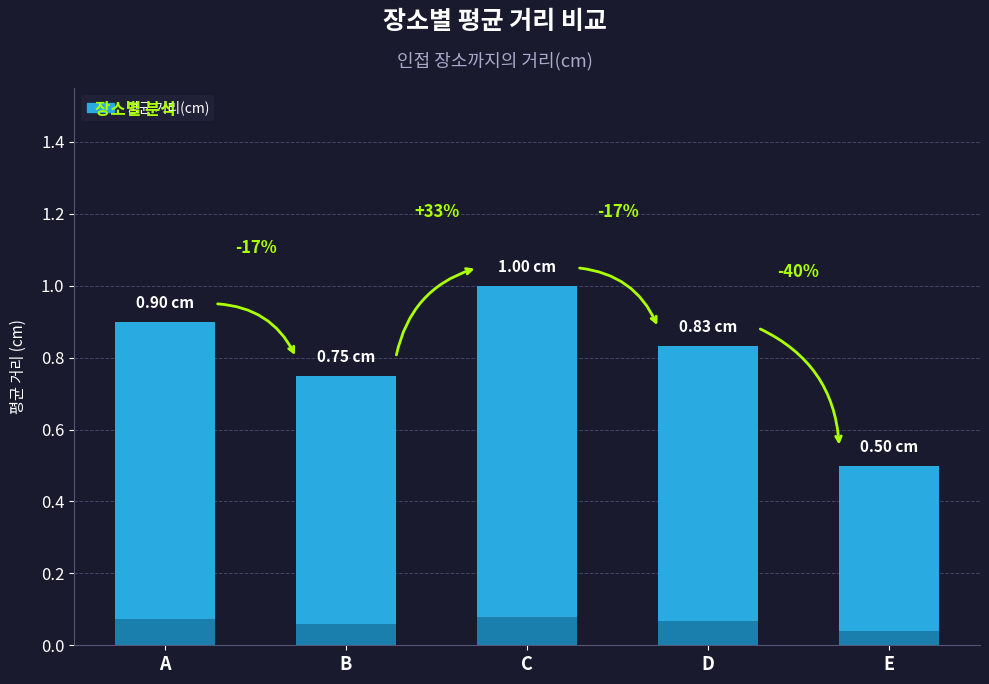

At which label is the value closest to 0?

E